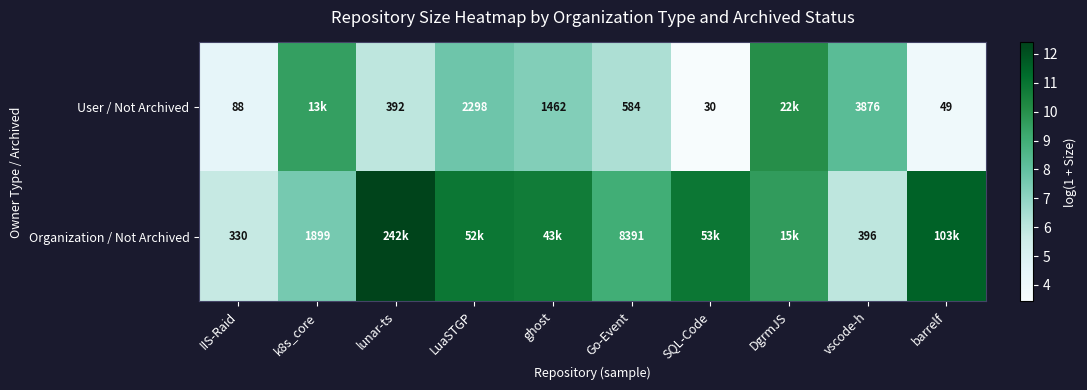

How many data points in User / Not Archived are less than 7?

5